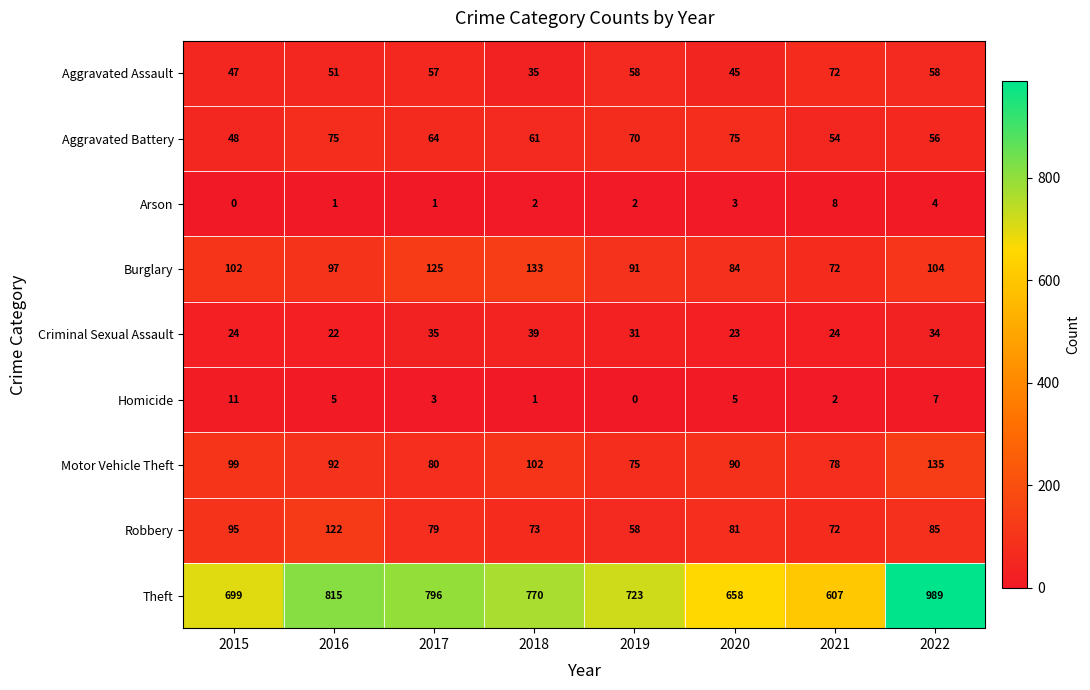

What is the sum of all Aggravated Battery values?

503